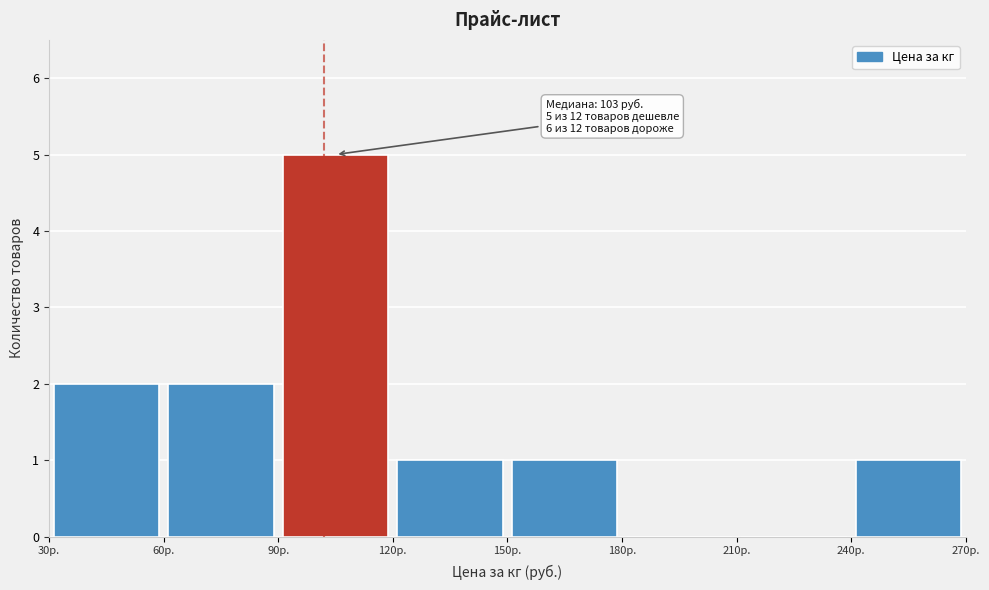

Which range on the x-axis has the tallest bar?

90 to 120